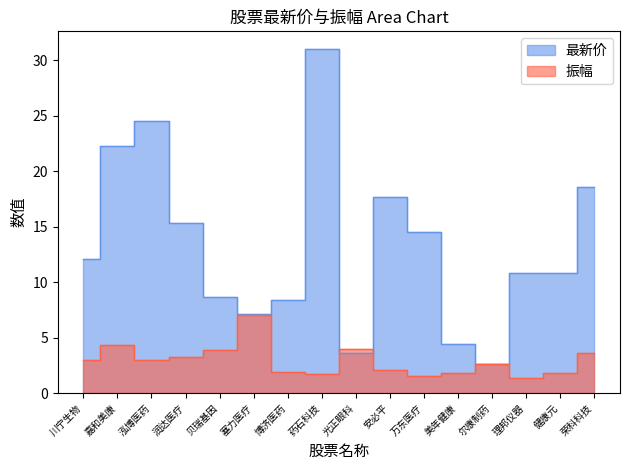

What are all the series names shown in the legend?

最新价, 振幅